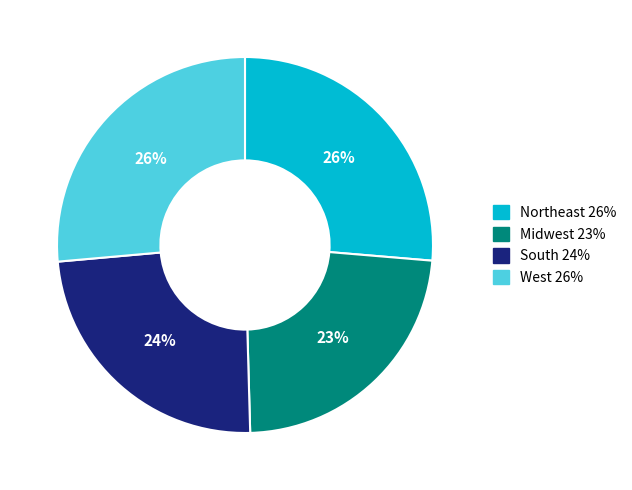

How many slices are in this pie chart?

4